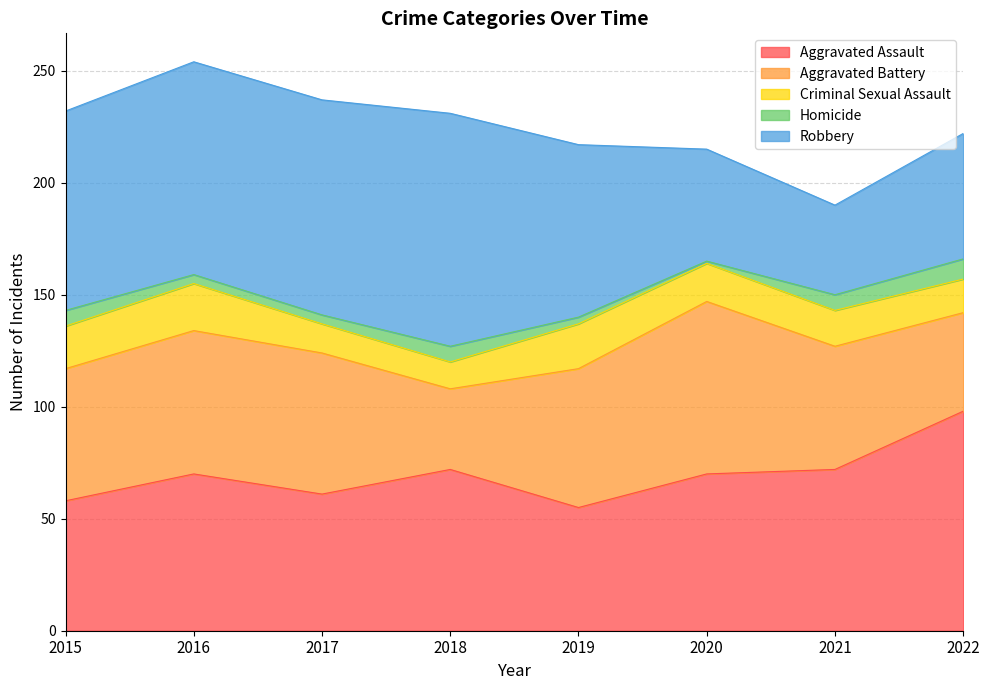

Read the Criminal Sexual Assault value at 2022.

15